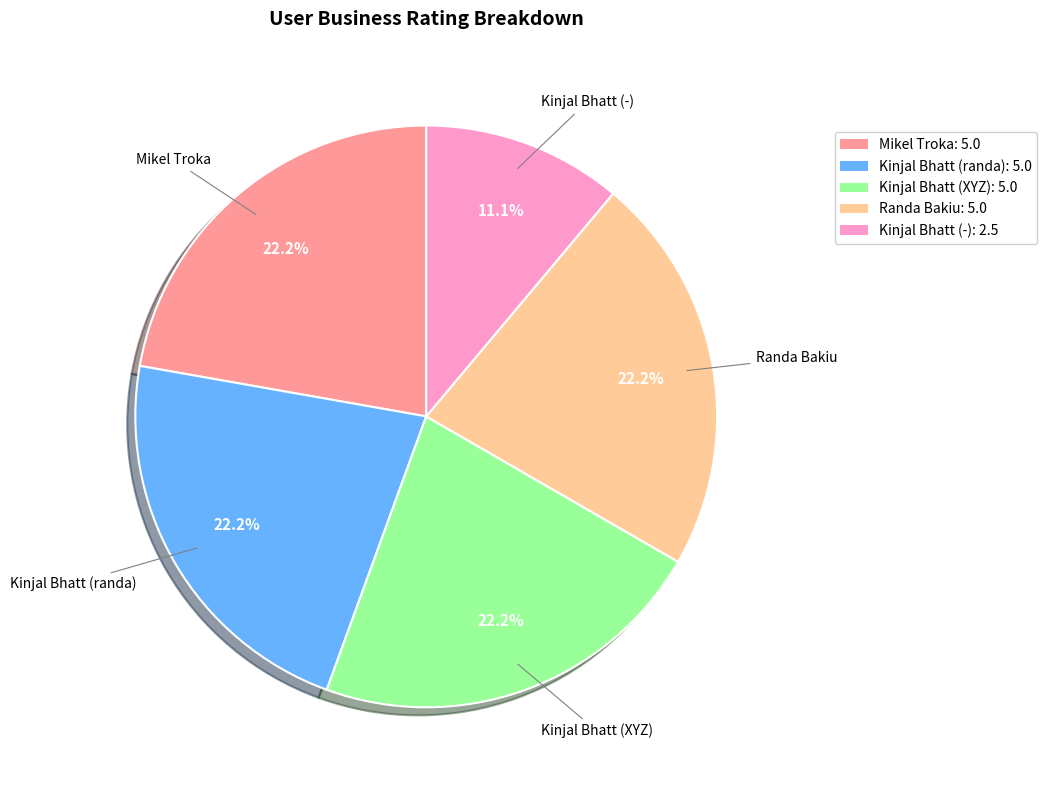

Approximately how many times larger is the value at Randa Bakiu: 5.0 compared to Kinjal Bhatt (-): 2.5?

2.0